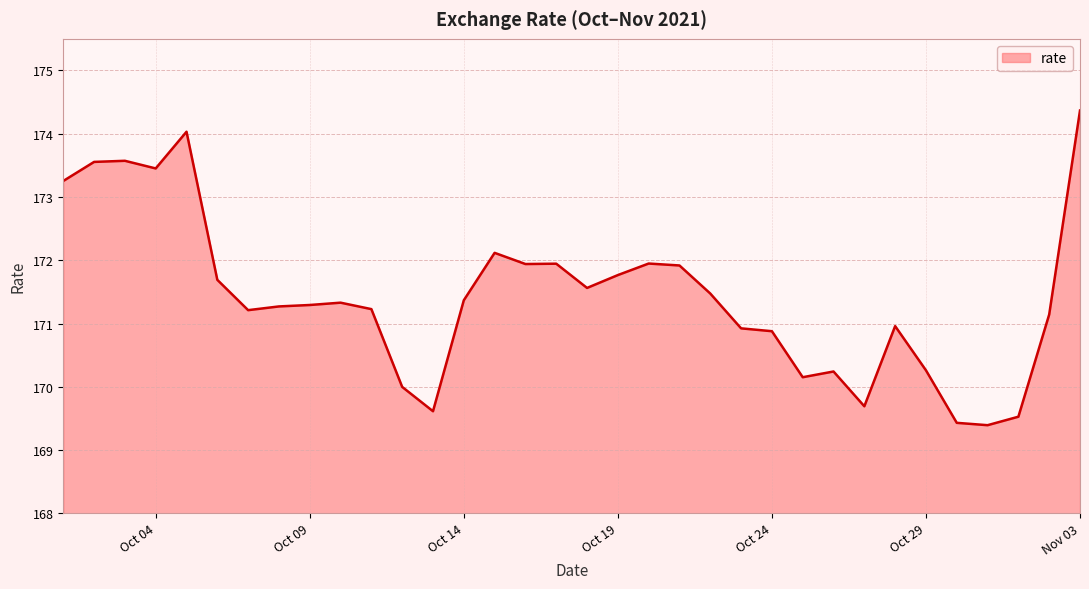

What is the maximum value shown in the chart?

174.4